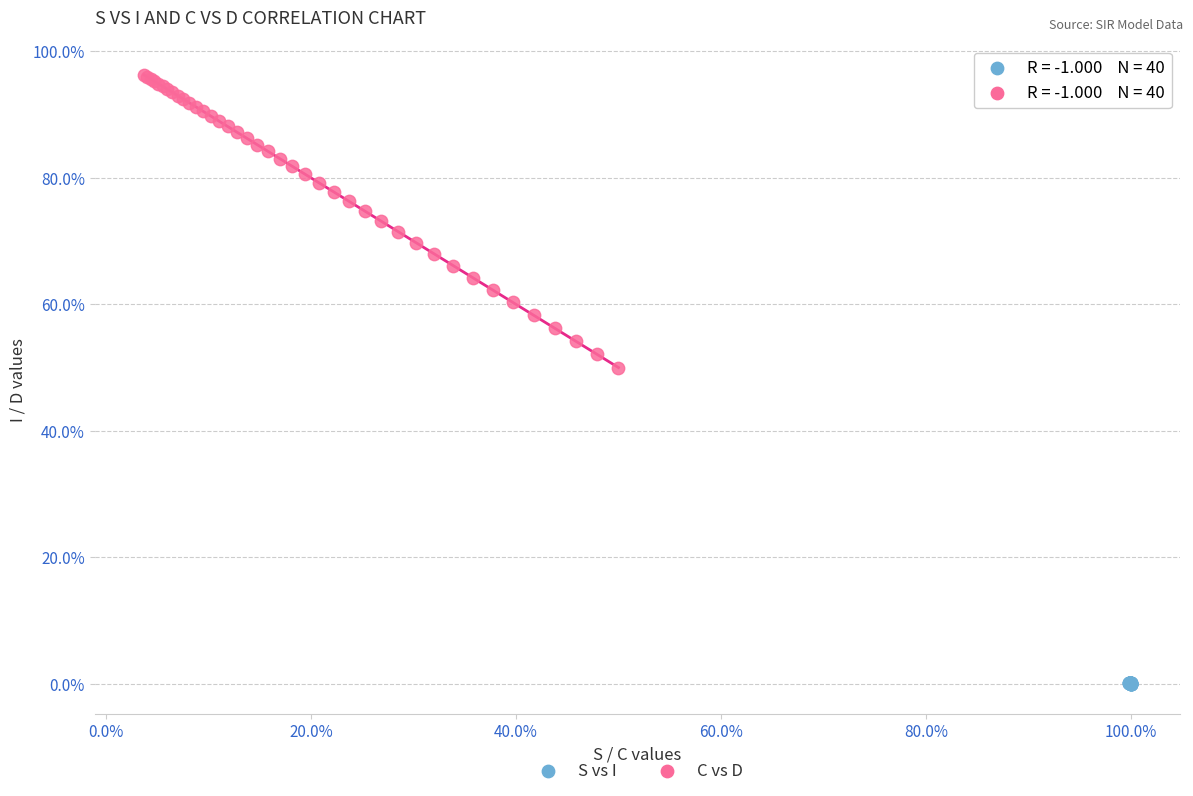

Which series has the widest spread of Y values?

C vs D